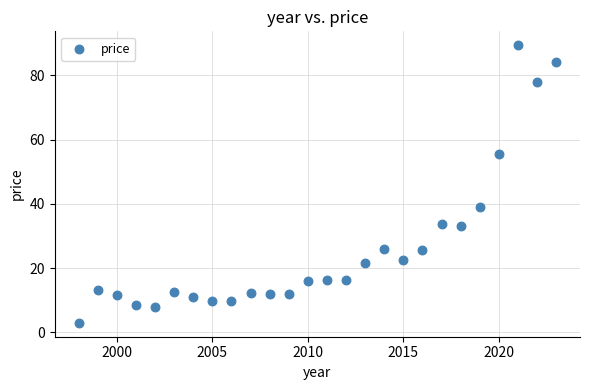

What is the range of X values (max minus min)?

25.0